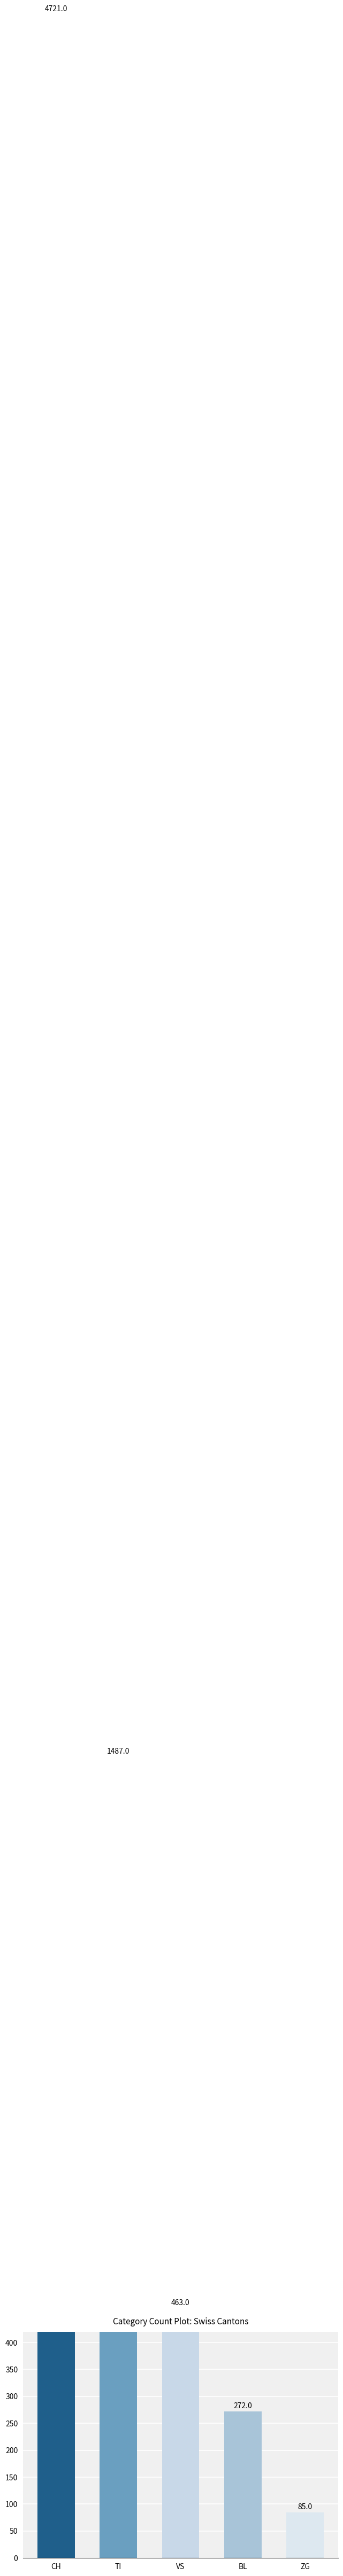

List the labels in order of value, smallest first.

ZG, BL, VS, TI, CH